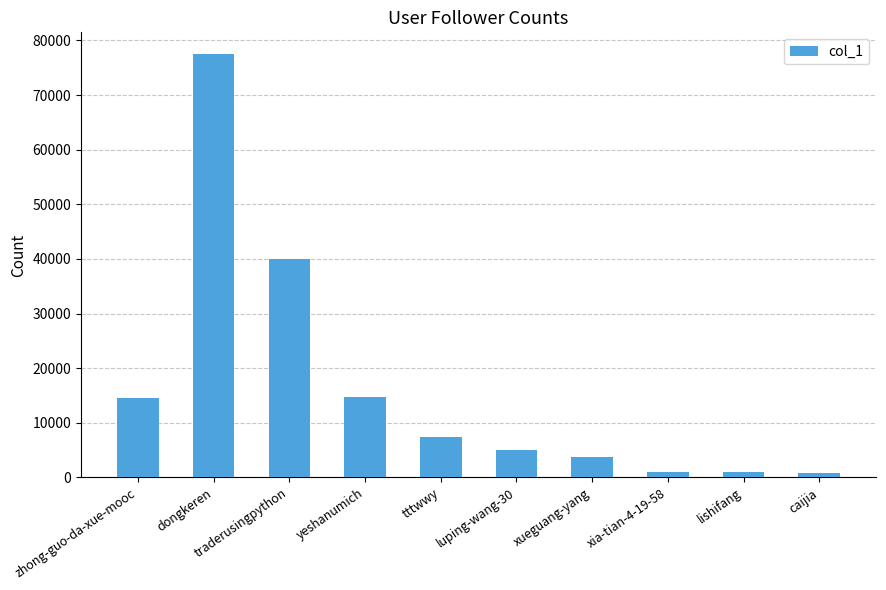

What is the greatest value displayed?

77602